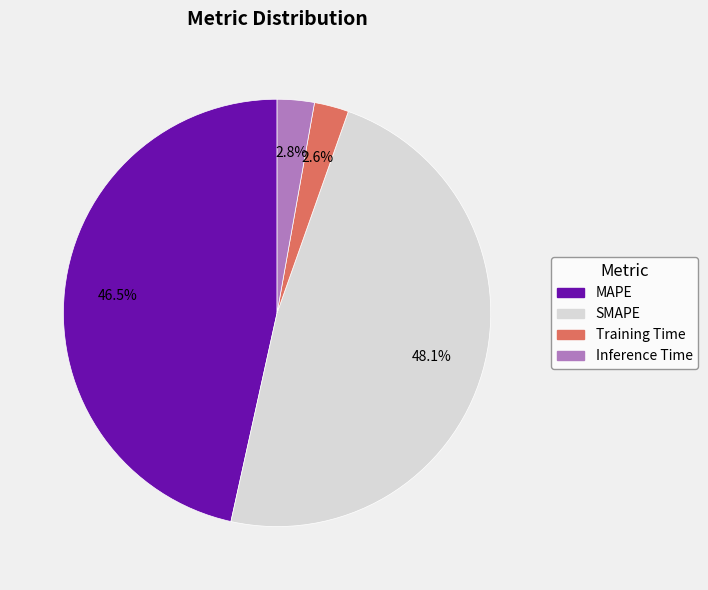

What percentage is NOT represented by Inference Time?

97.2%